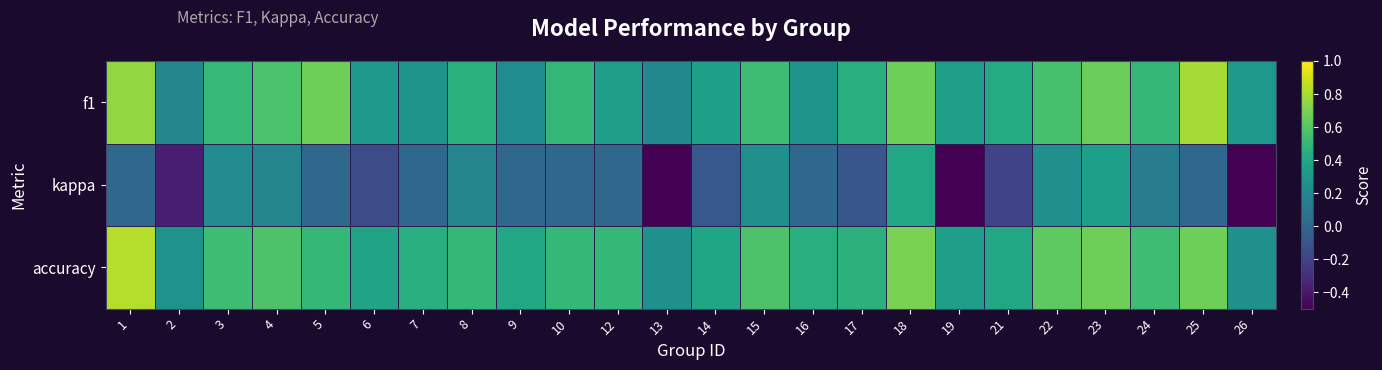

Between 22 and 9, which is larger?

22